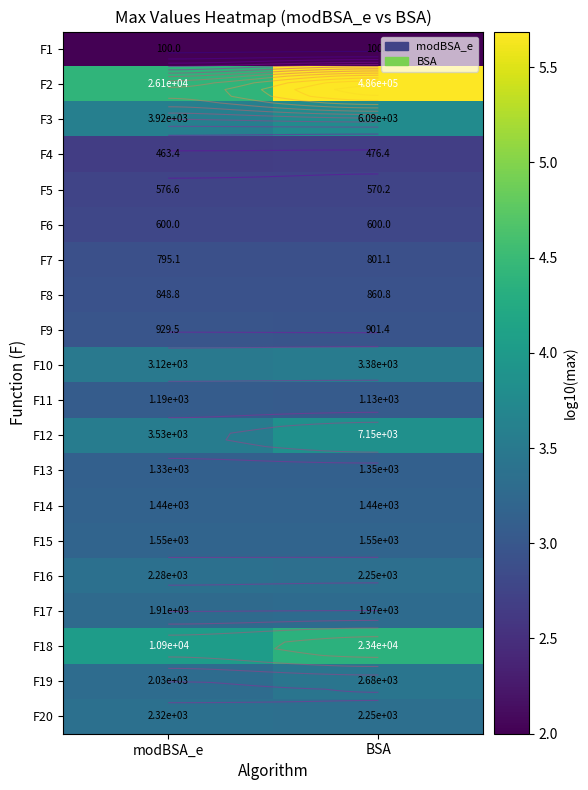

Which has a higher value, modBSA_e or BSA?

modBSA_e